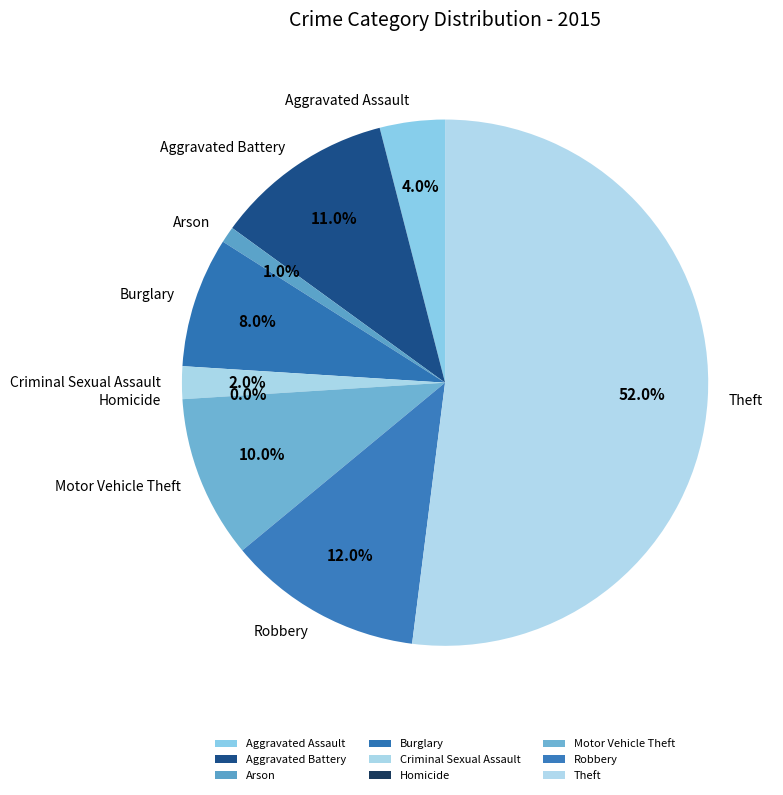

Count the number of slices in the pie.

9